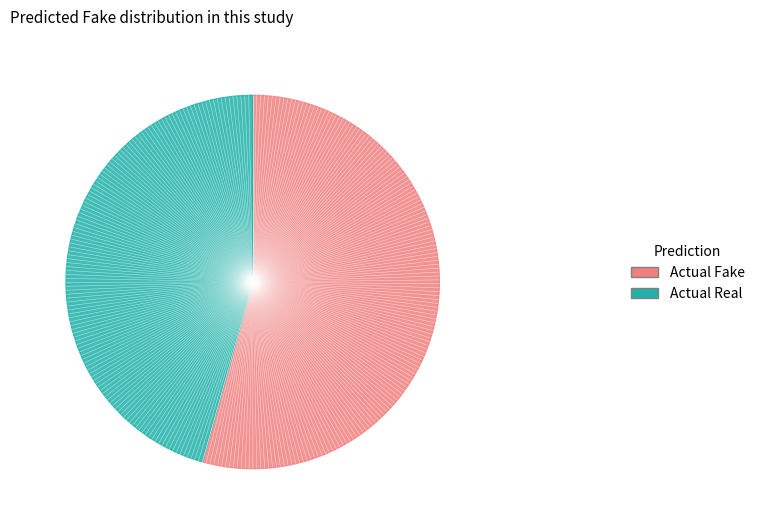

What is the smallest slice in the pie chart?

Actual Real